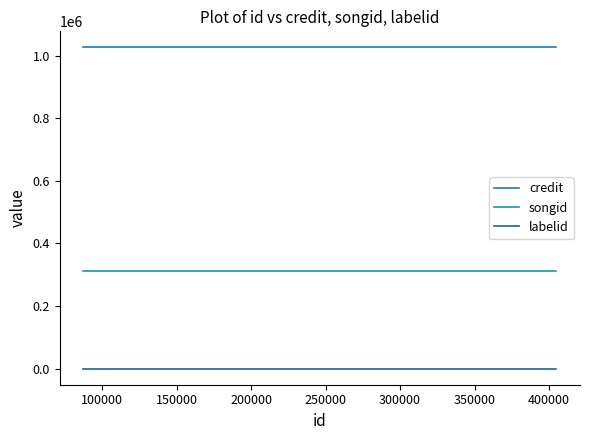

At how many categories does at least one series exceed 1007961?

3